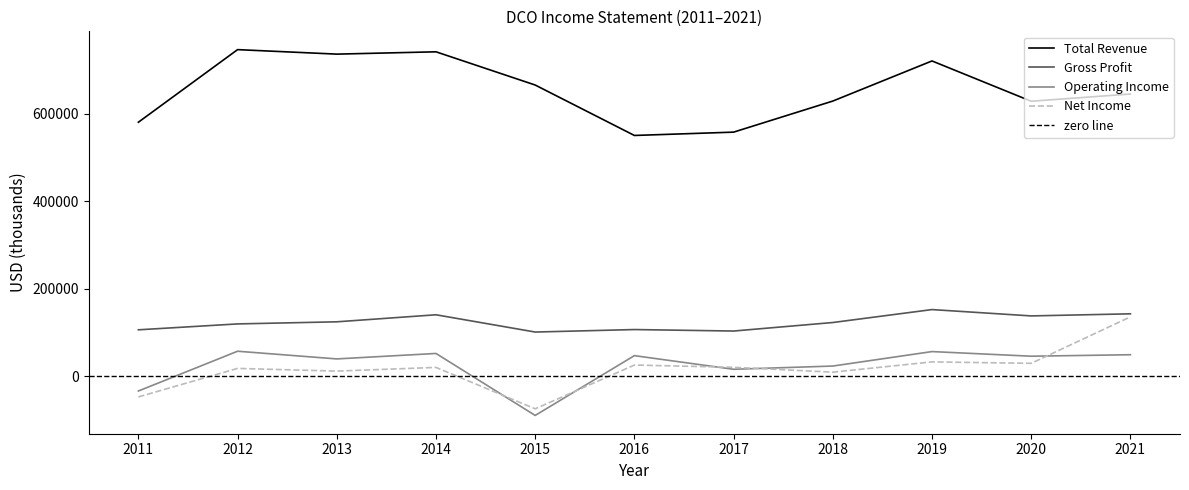

Reading left to right, what are all the values shown in this chart?

Total Revenue: 2011=580900	2012=747000	2013=736700	2014=742000	2015=666000	2016=550600	2017=558200	2018=629300	2019=721100	2020=628900	2021=645400
Gross Profit: 2011=105900	2012=119400	2013=124200	2014=140300	2015=100800	2016=106500	2017=103100	2018=122600	2019=152200	2020=137700	2021=142500
Operating Income: 2011=-34100	2012=56900	2013=39300	2014=51800	2015=-90000	2016=46800	2017=15600	2018=23000	2019=56100	2020=45500	2021=48900
Net Income: 2011=-47600	2012=17600	2013=11400	2014=19900	2015=-74900	2016=25300	2017=20100	2018=9000	2019=32500	2020=29200	2021=135500